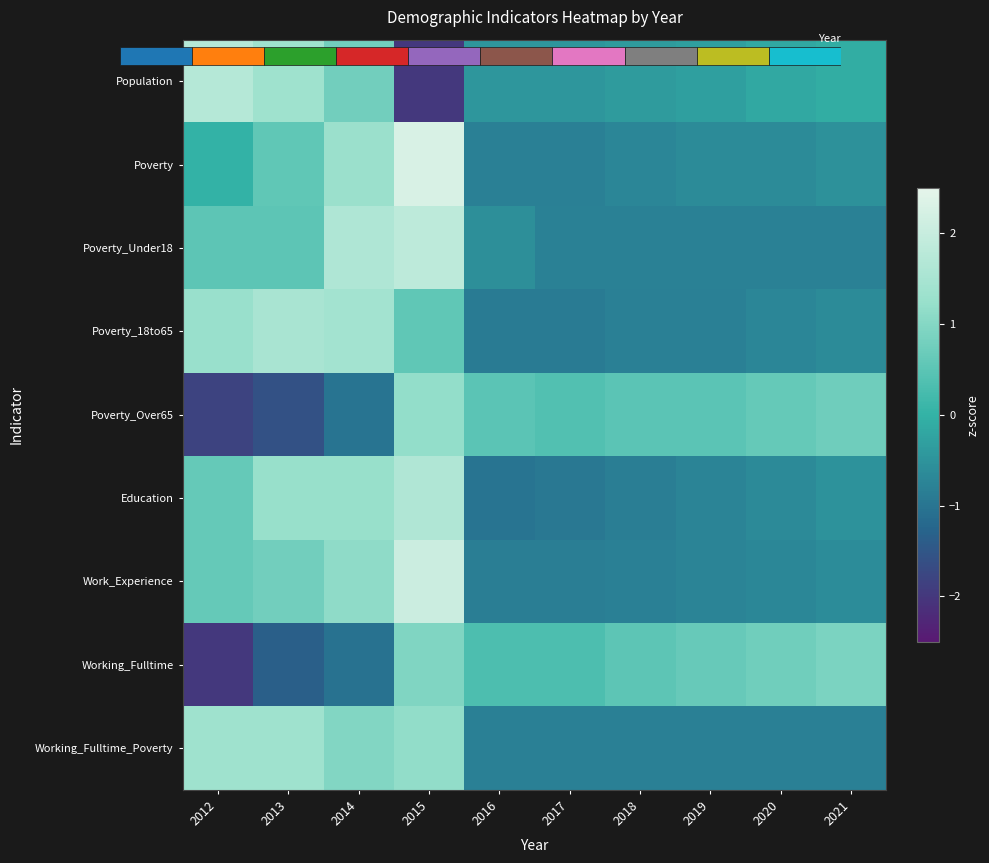

What is the spread (max minus min) of values at 2020?

1.6